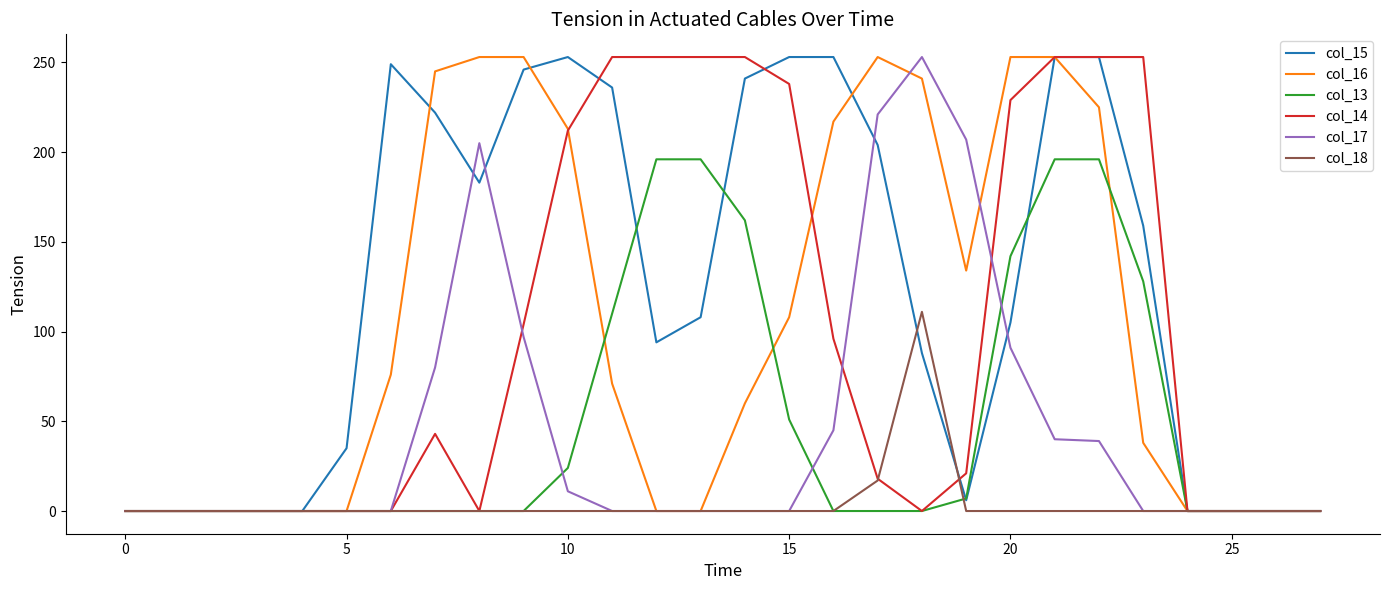

Which series has the largest total across all categories?

col_15